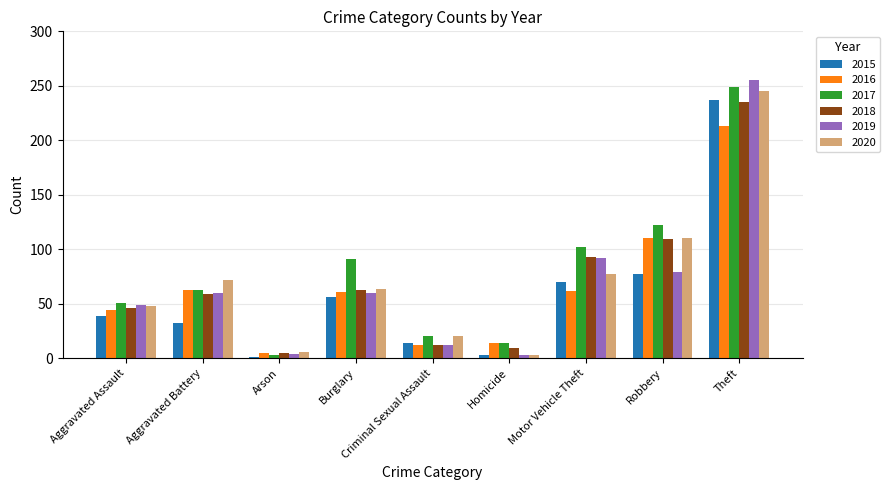

What are all the series names shown in the legend?

2015, 2016, 2017, 2018, 2019, 2020